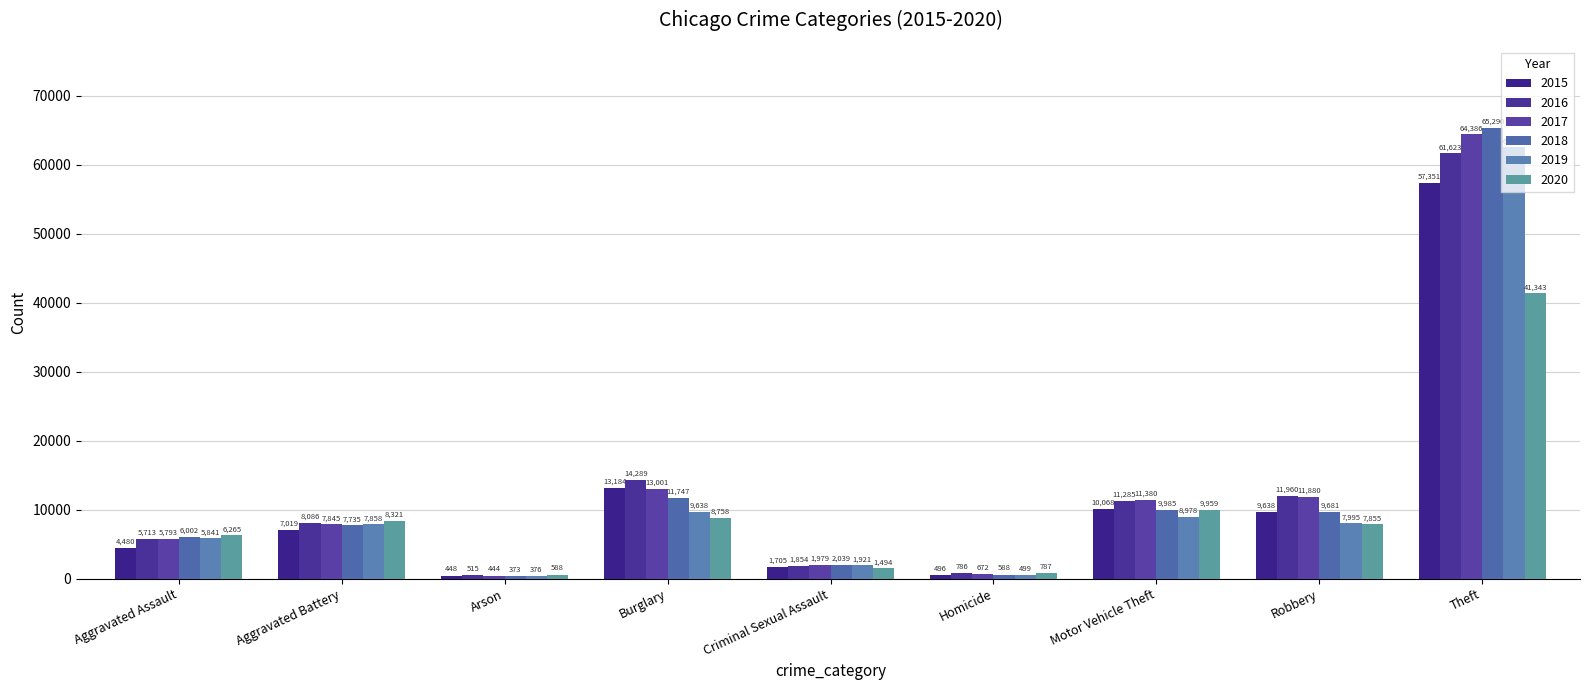

List the labels in order of 2020 value, smallest first.

Arson, Homicide, Criminal Sexual Assault, Aggravated Assault, Robbery, Aggravated Battery, Burglary, Motor Vehicle Theft, Theft